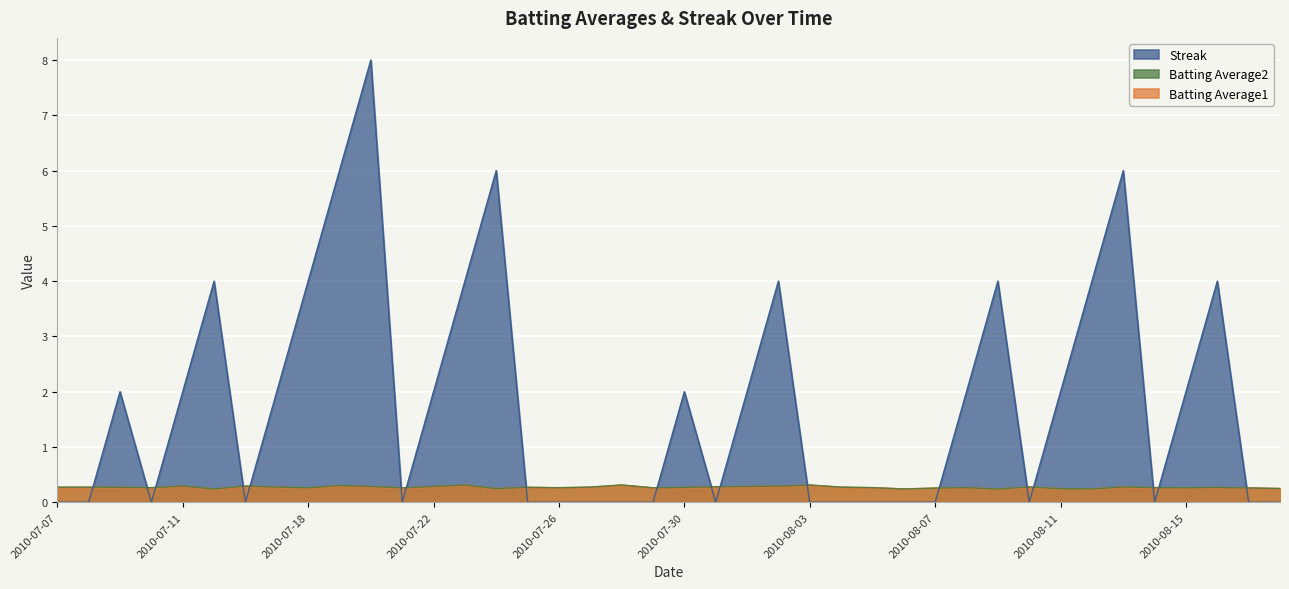

How many positive values does the Streak series have?

20